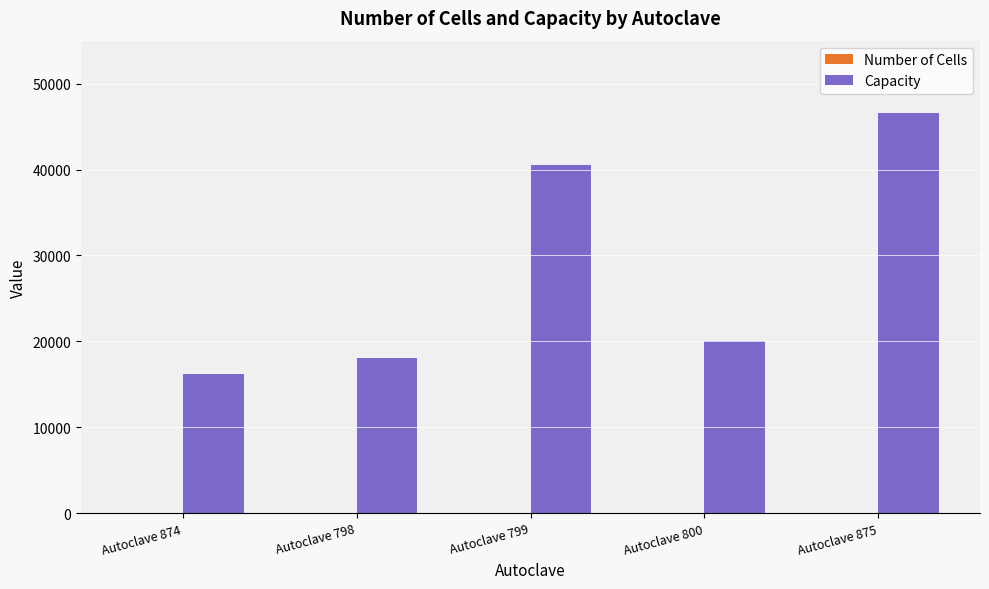

Which category has the highest value in the Capacity series?

Autoclave 875